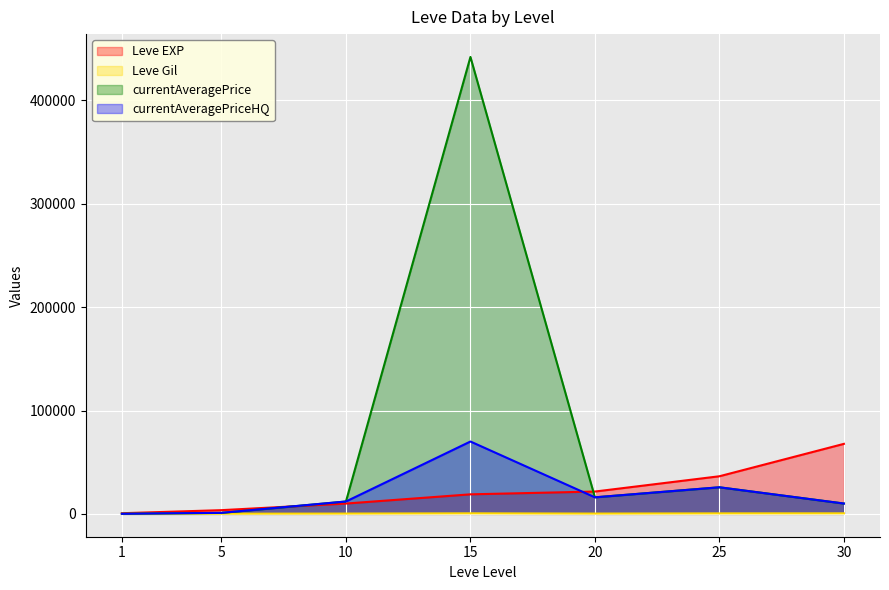

At which category does currentAveragePrice reach its first local valley?

20